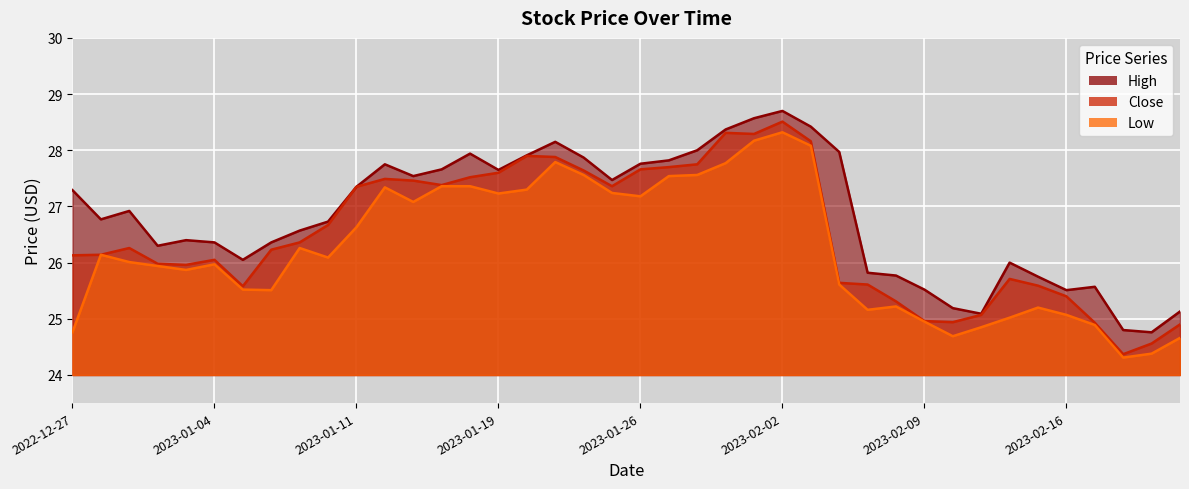

Reading left to right, what are all the values shown in this chart?

High: 2022-12-27=27.3	2022-12-28=26.8	2022-12-29=26.9	2022-12-30=26.3	2023-01-03=26.4	2023-01-04=26.4	2023-01-05=26.0	2023-01-06=26.4	2023-01-09=26.6	2023-01-10=26.7	2023-01-11=27.4	2023-01-12=27.8	2023-01-13=27.5	2023-01-17=27.7	2023-01-18=27.9	2023-01-19=27.6	2023-01-20=27.9	2023-01-23=28.1	2023-01-24=27.9	2023-01-25=27.5	2023-01-26=27.8	2023-01-27=27.8	2023-01-30=28.0	2023-01-31=28.4	2023-02-01=28.6	2023-02-02=28.7	2023-02-03=28.4	2023-02-06=28.0	2023-02-07=25.8	2023-02-08=25.8	2023-02-09=25.5	2023-02-10=25.2	2023-02-13=25.1	2023-02-14=26.0	2023-02-15=25.8	2023-02-16=25.5	2023-02-17=25.6	2023-02-21=24.8	2023-02-22=24.8	2023-02-23=25.1
Close: 2022-12-27=26.1	2022-12-28=26.1	2022-12-29=26.3	2022-12-30=26.0	2023-01-03=26.0	2023-01-04=26.0	2023-01-05=25.6	2023-01-06=26.2	2023-01-09=26.4	2023-01-10=26.7	2023-01-11=27.4	2023-01-12=27.5	2023-01-13=27.5	2023-01-17=27.4	2023-01-18=27.5	2023-01-19=27.6	2023-01-20=27.9	2023-01-23=27.9	2023-01-24=27.6	2023-01-25=27.4	2023-01-26=27.7	2023-01-27=27.7	2023-01-30=27.8	2023-01-31=28.3	2023-02-01=28.3	2023-02-02=28.5	2023-02-03=28.2	2023-02-06=25.6	2023-02-07=25.6	2023-02-08=25.3	2023-02-09=25.0	2023-02-10=24.9	2023-02-13=25.1	2023-02-14=25.7	2023-02-15=25.6	2023-02-16=25.4	2023-02-17=24.9	2023-02-21=24.4	2023-02-22=24.6	2023-02-23=24.9
Low: 2022-12-27=24.8	2022-12-28=26.1	2022-12-29=26.0	2022-12-30=25.9	2023-01-03=25.9	2023-01-04=26.0	2023-01-05=25.5	2023-01-06=25.5	2023-01-09=26.3	2023-01-10=26.1	2023-01-11=26.6	2023-01-12=27.3	2023-01-13=27.1	2023-01-17=27.4	2023-01-18=27.4	2023-01-19=27.2	2023-01-20=27.3	2023-01-23=27.8	2023-01-24=27.6	2023-01-25=27.2	2023-01-26=27.2	2023-01-27=27.5	2023-01-30=27.6	2023-01-31=27.8	2023-02-01=28.2	2023-02-02=28.3	2023-02-03=28.1	2023-02-06=25.6	2023-02-07=25.2	2023-02-08=25.2	2023-02-09=25.0	2023-02-10=24.7	2023-02-13=24.9	2023-02-14=25.0	2023-02-15=25.2	2023-02-16=25.1	2023-02-17=24.9	2023-02-21=24.3	2023-02-22=24.4	2023-02-23=24.7